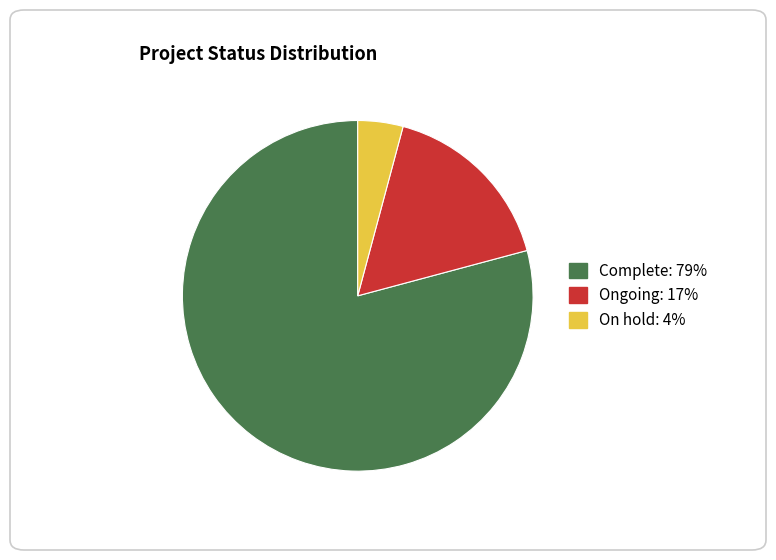

Is the sum of Ongoing and On hold greater than half?

No